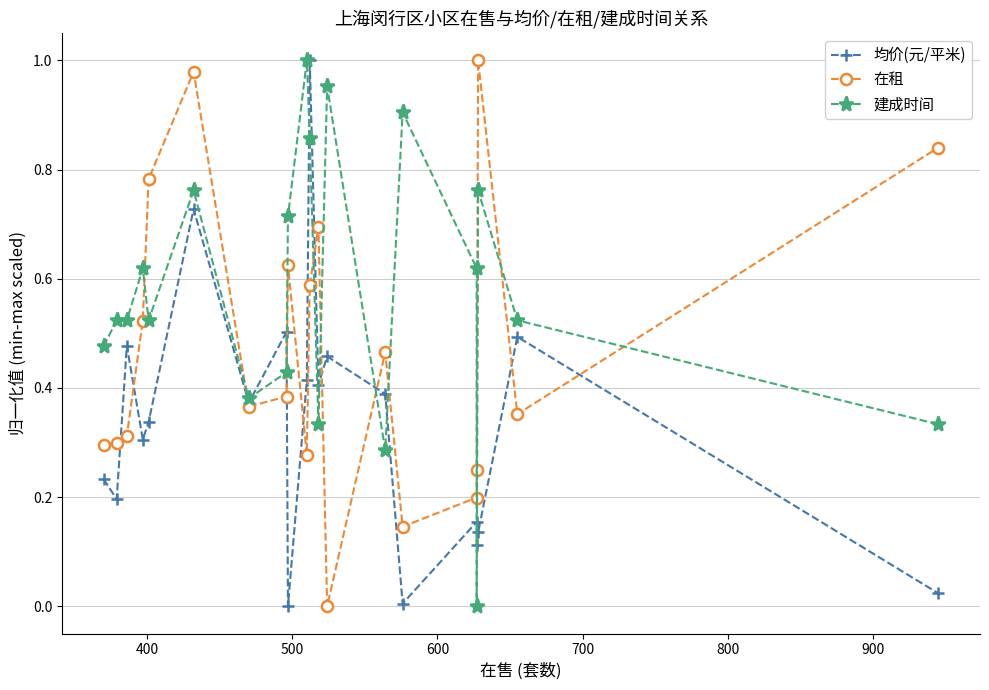

Is the value of 均价(元/平米) at 18 greater than the value of 建成时间 at 16?

Yes